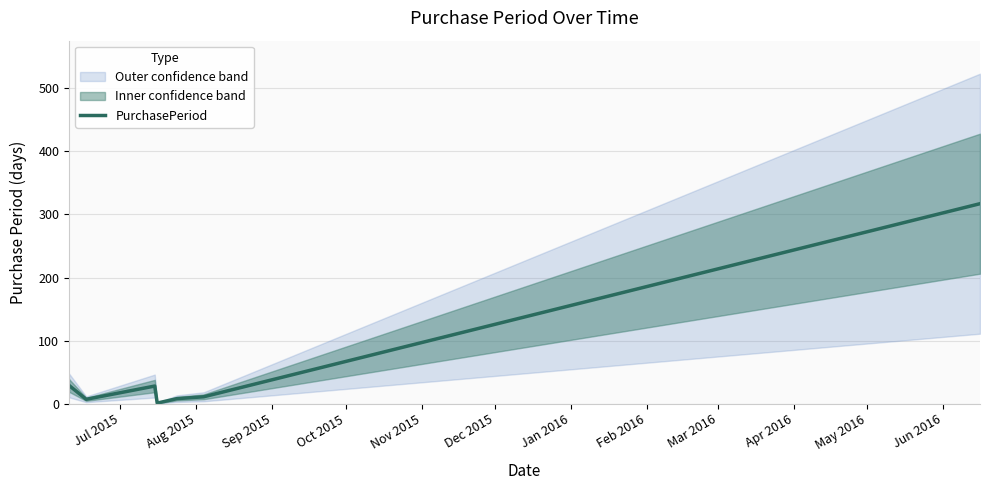

Reading right to left, what are all the values shown in this chart?

317	11	8	1	28	7	29